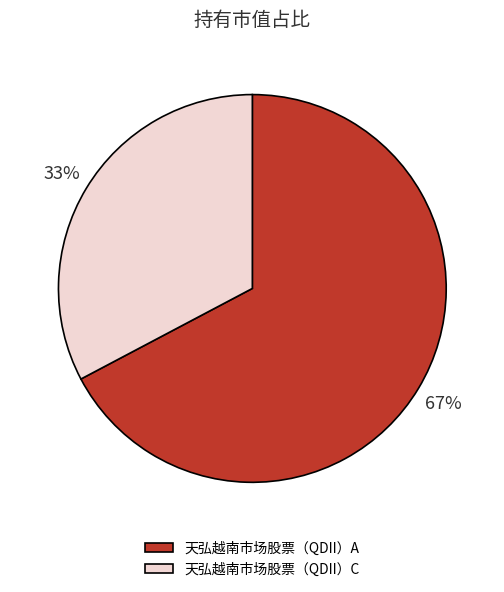

How many slices are in this pie chart?

2